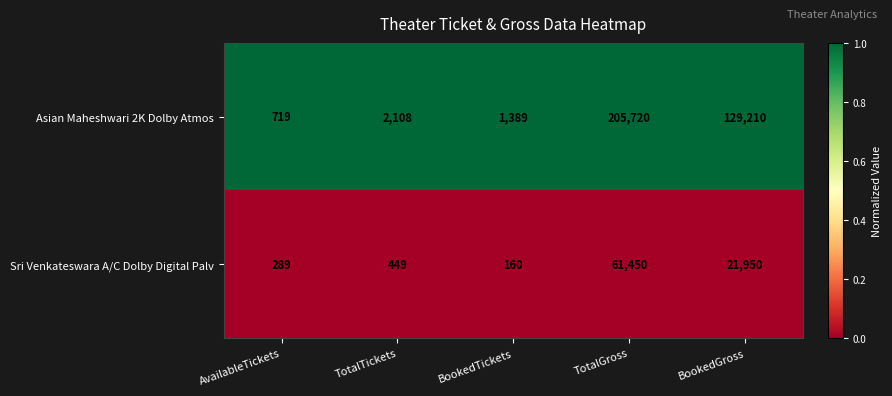

True or false: Asian Maheshwari 2K Dolby Atmos has a value of 87790 at TotalGross.

False